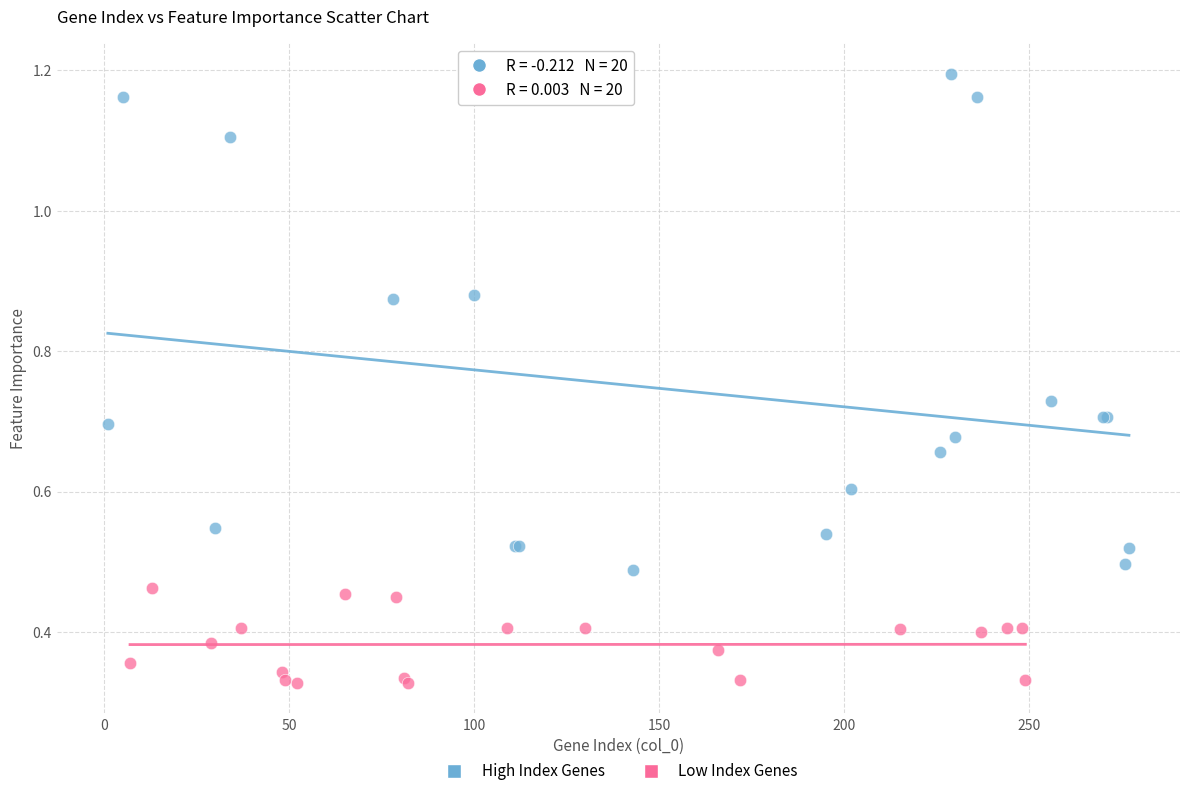

Which series reaches the maximum Y coordinate?

High Index Genes